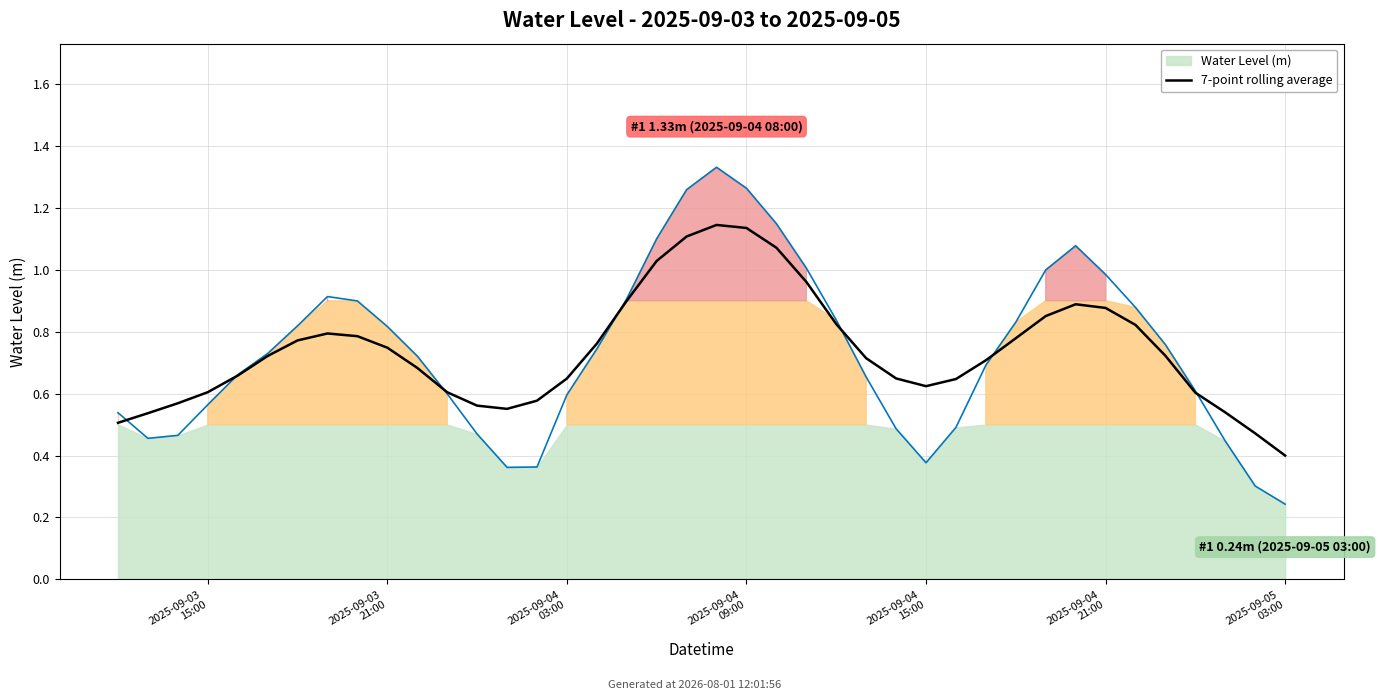

What is the change in value from 9 to 19?

+0.4